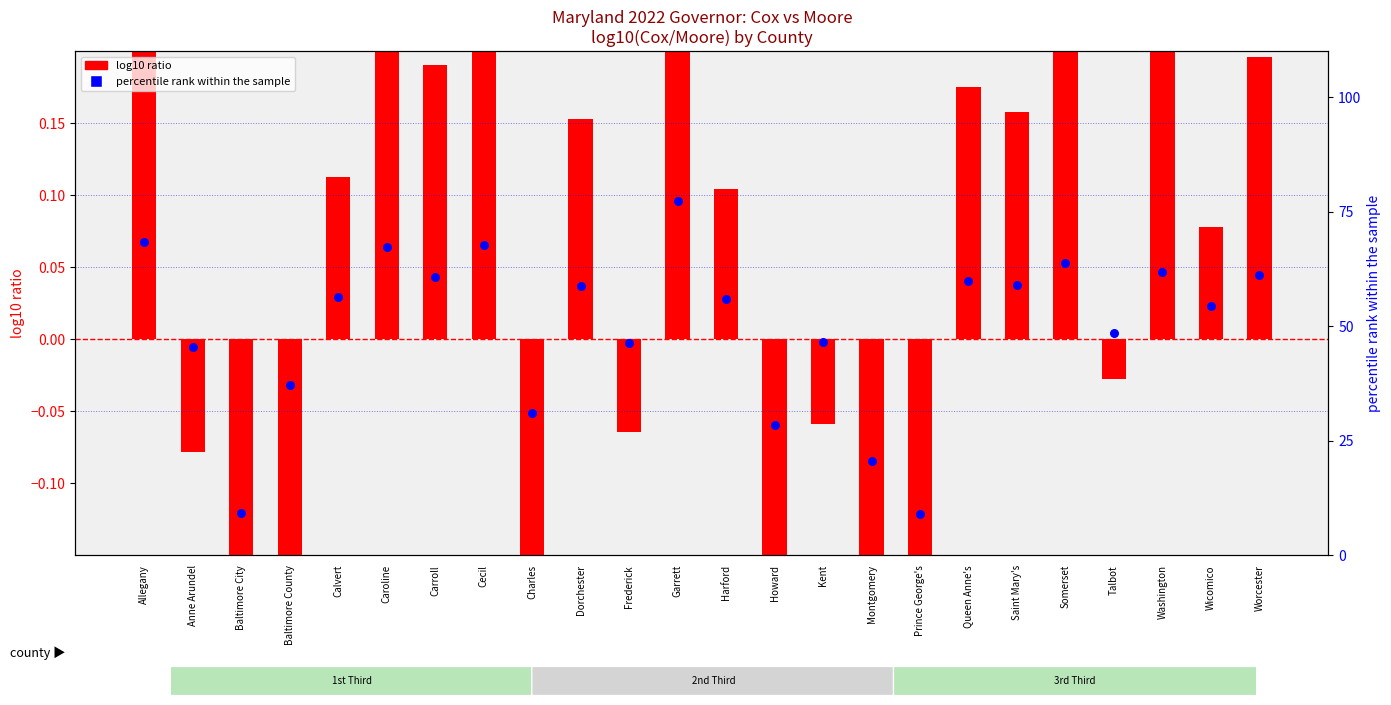

Is the value of log10 ratio at Baltimore County greater than the value of percentile rank within the sample at Dorchester?

No